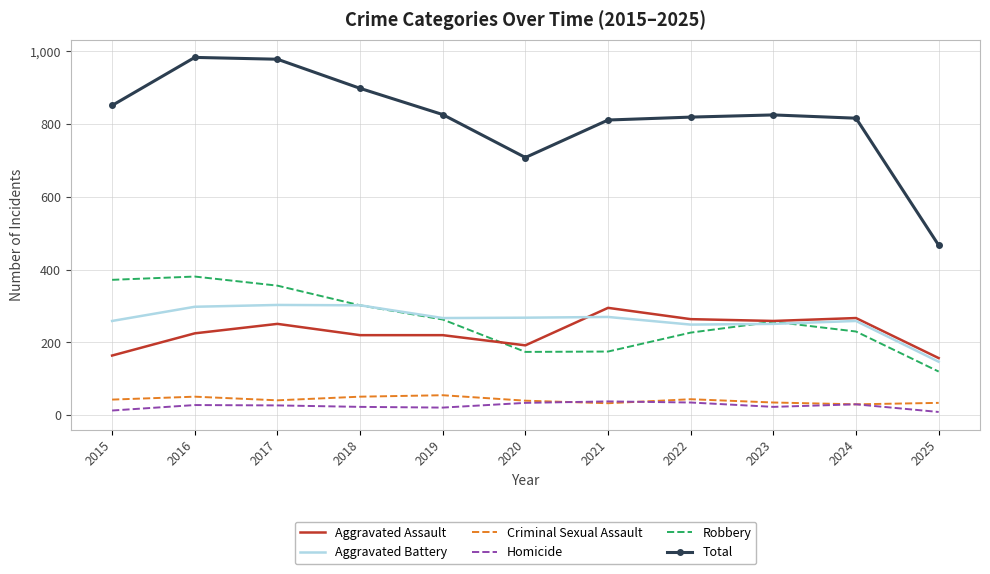

True or false: Criminal Sexual Assault and Aggravated Battery intersect in this chart.

False